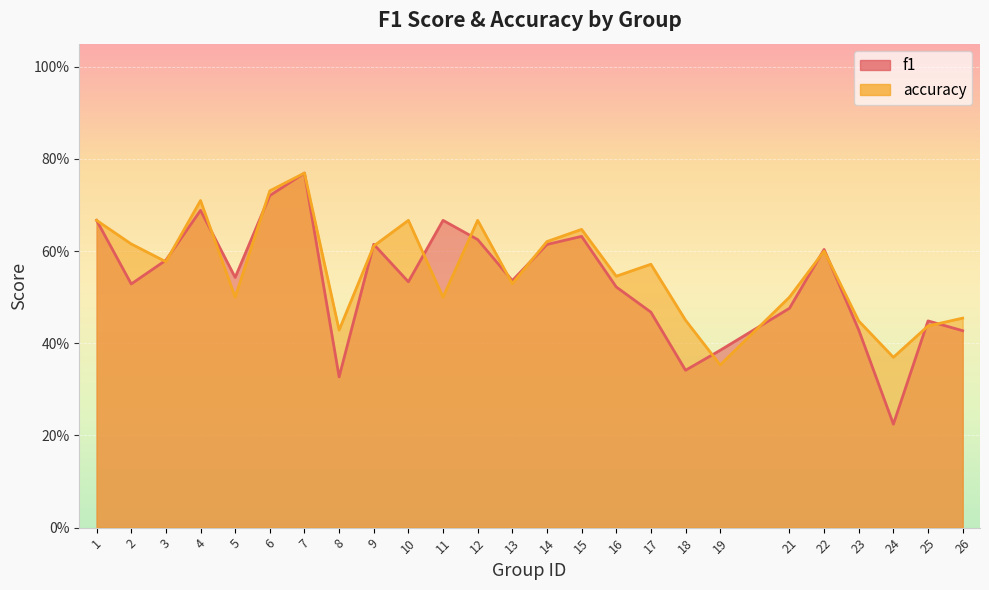

Is it true that accuracy equals 0.8 at 7?

True